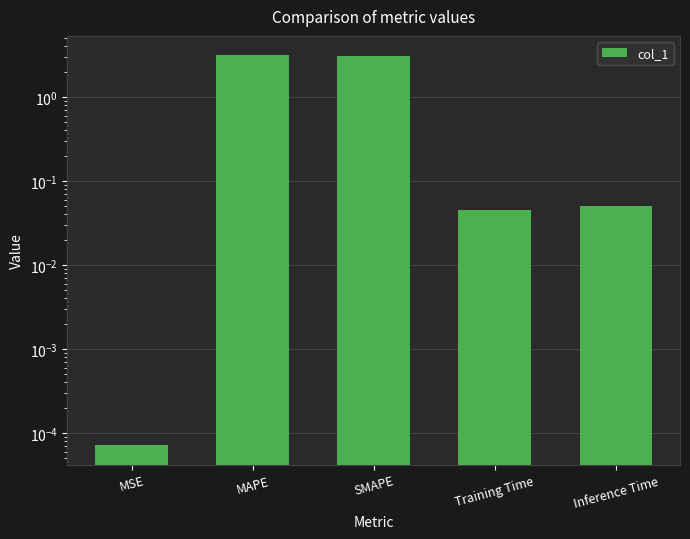

What position from the left is MAPE?

2